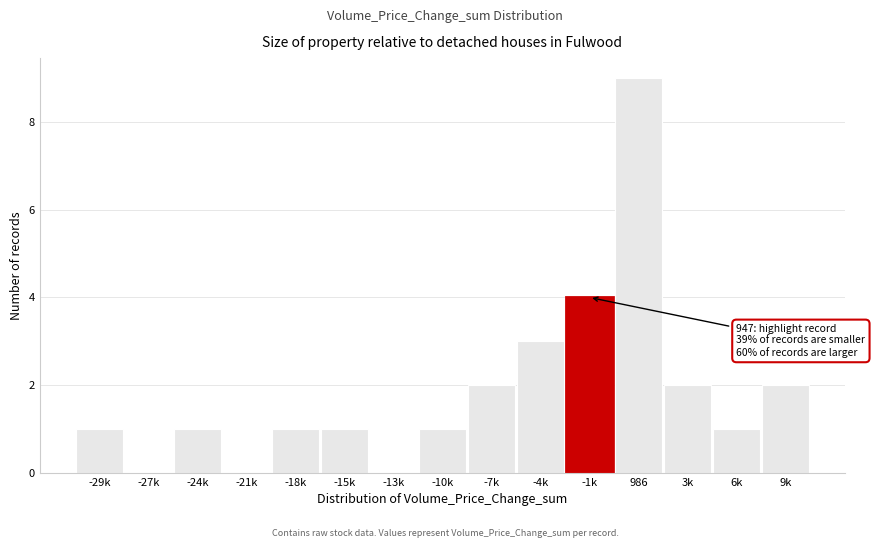

Reading left to right, transcribe all the data shown in this chart.

-29k=1	-27k=0	-24k=1	-21k=0	-18k=1	-15k=1	-13k=0	-10k=1	-7k=2	-4k=3	-1k=4	986=9	3k=2	6k=1	9k=2